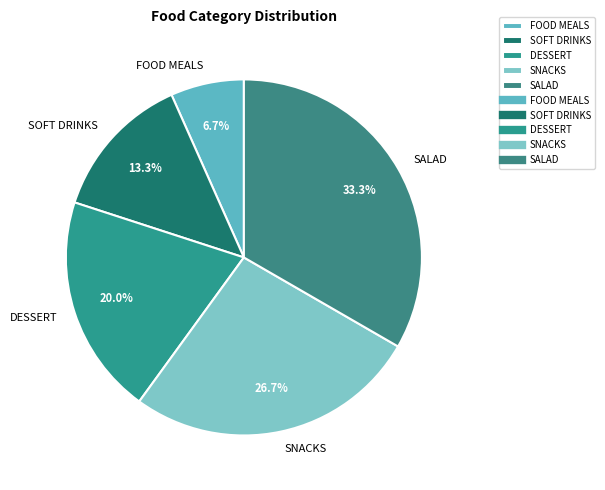

To the nearest percent, what portion does SALAD represent?

33%